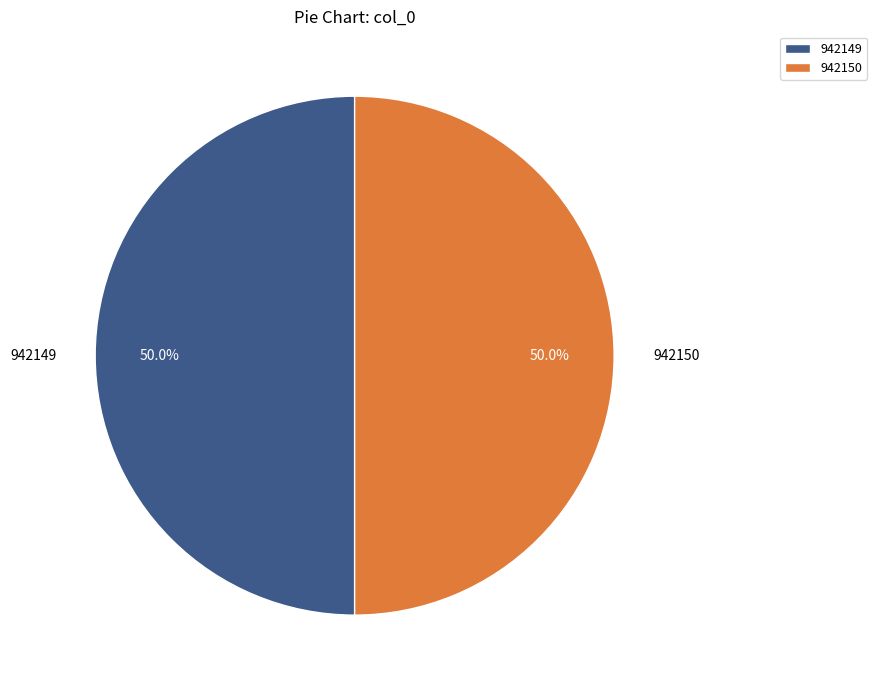

Count the number of slices in the pie.

2